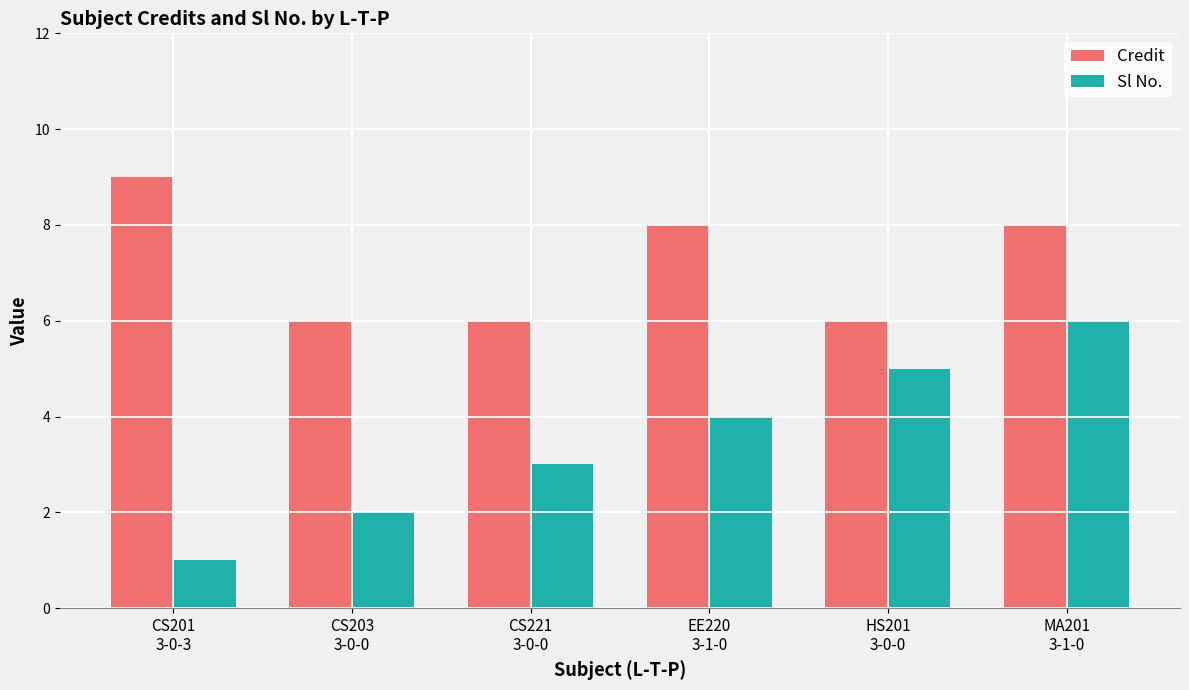

At how many categories does at least one series exceed 7?

3